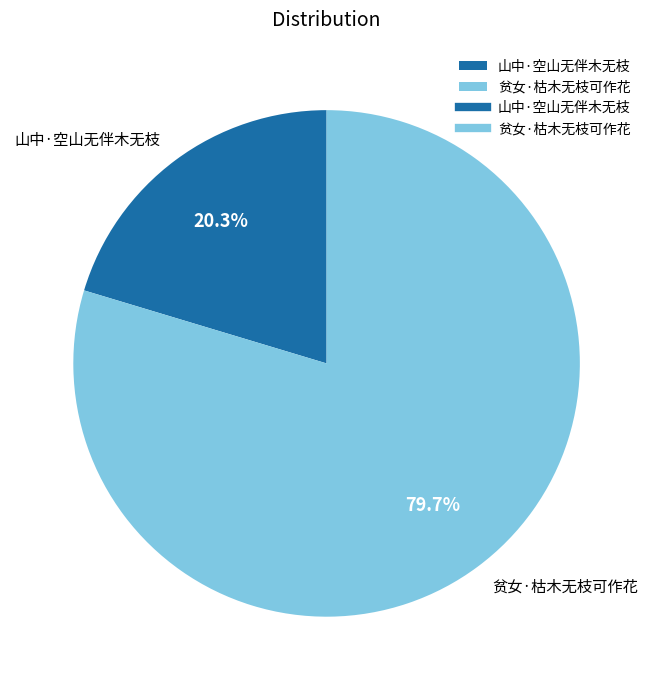

Does 贫女·枯木无枝可作花 account for over 50% of the chart?

Yes